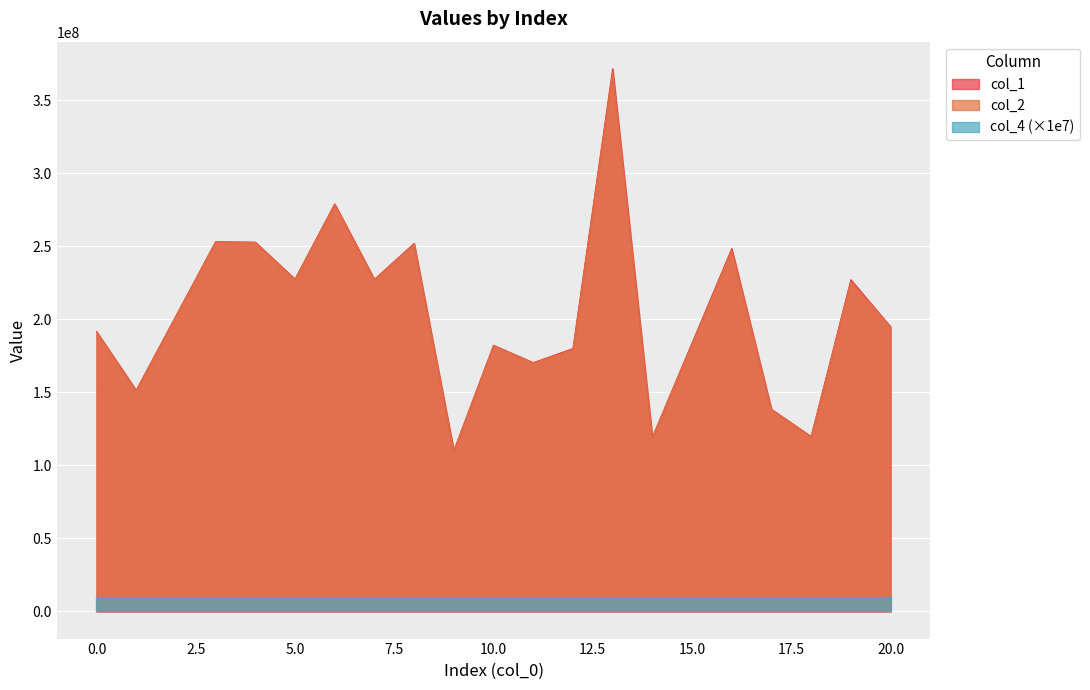

At which label is col_1 closest to 240785795?

16